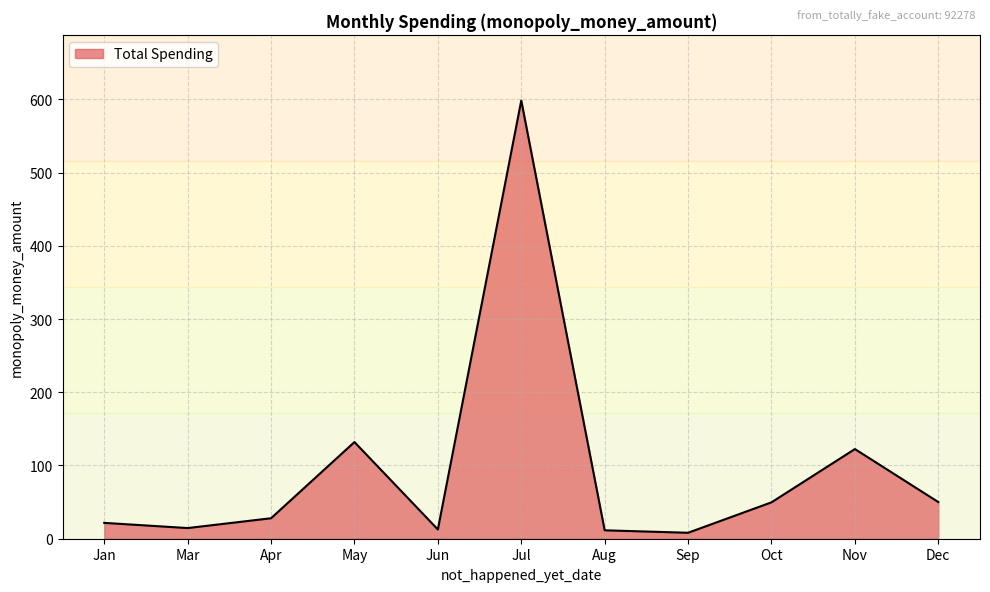

Which has a higher value, Nov or Jul?

Jul